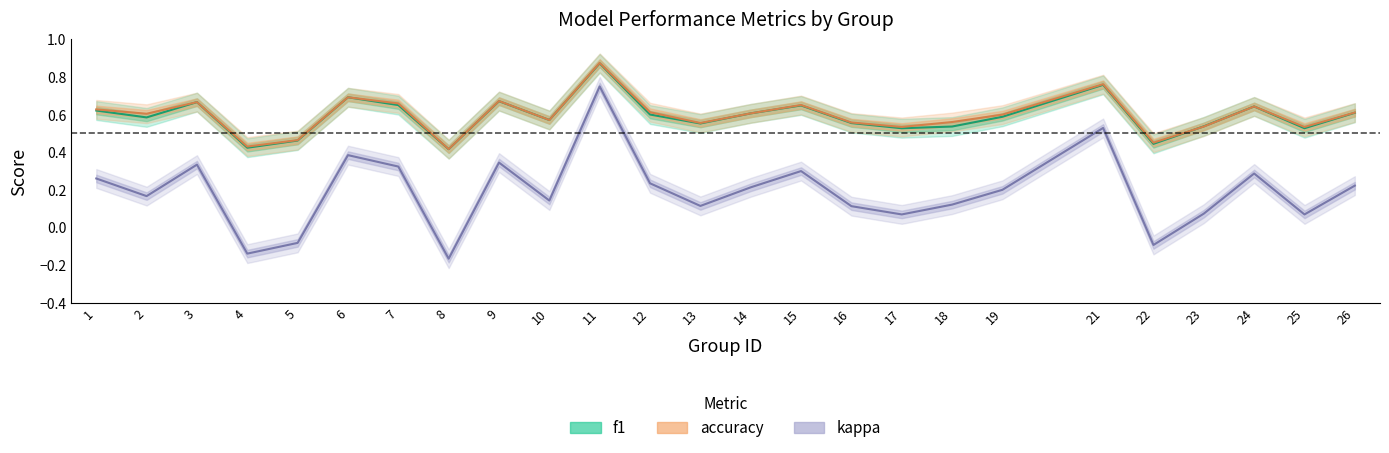

What is the average value of the kappa series?

0.2